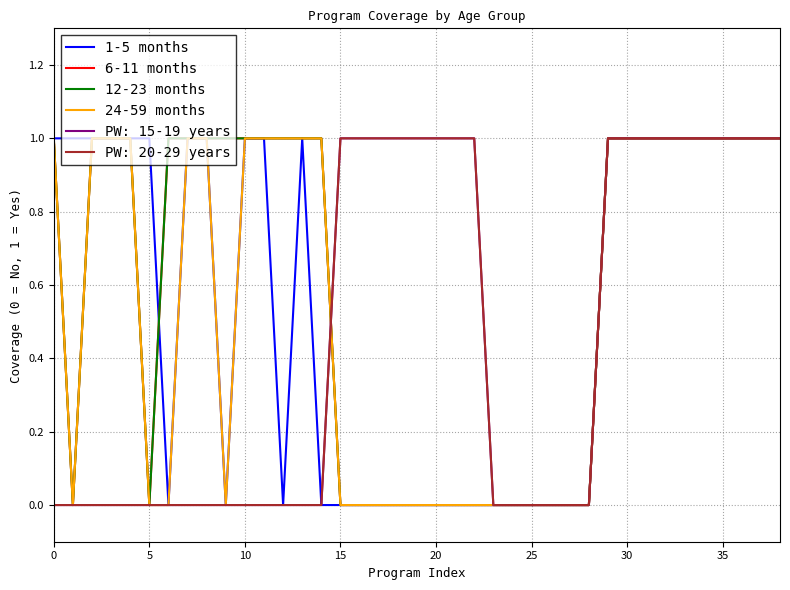

How many 24-59 months values are between 0 and 1?

39